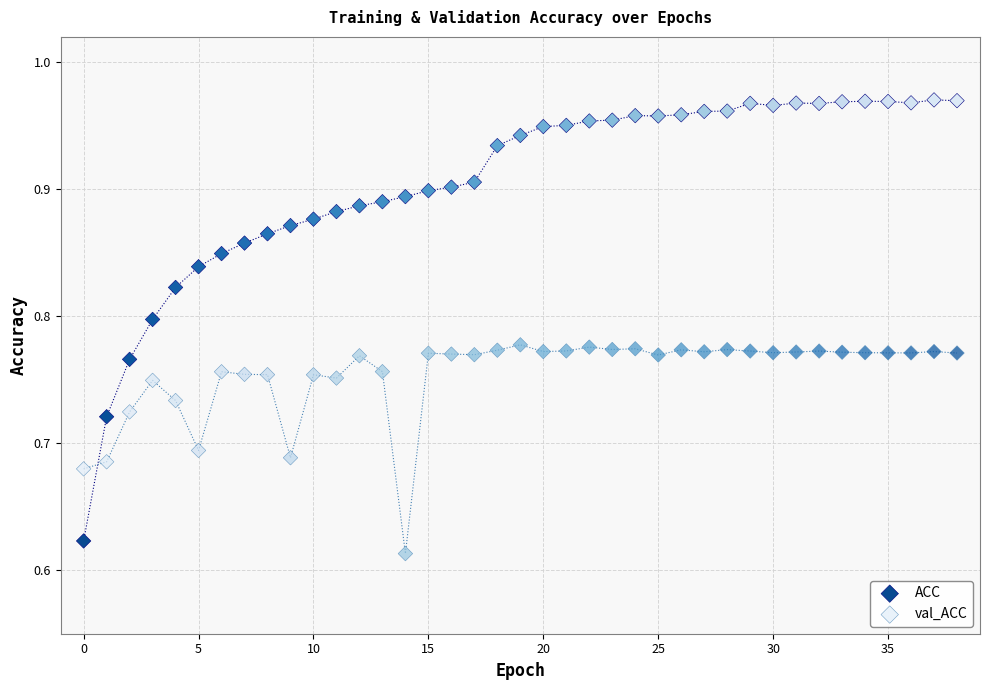

Which series contains the highest Y value?

ACC